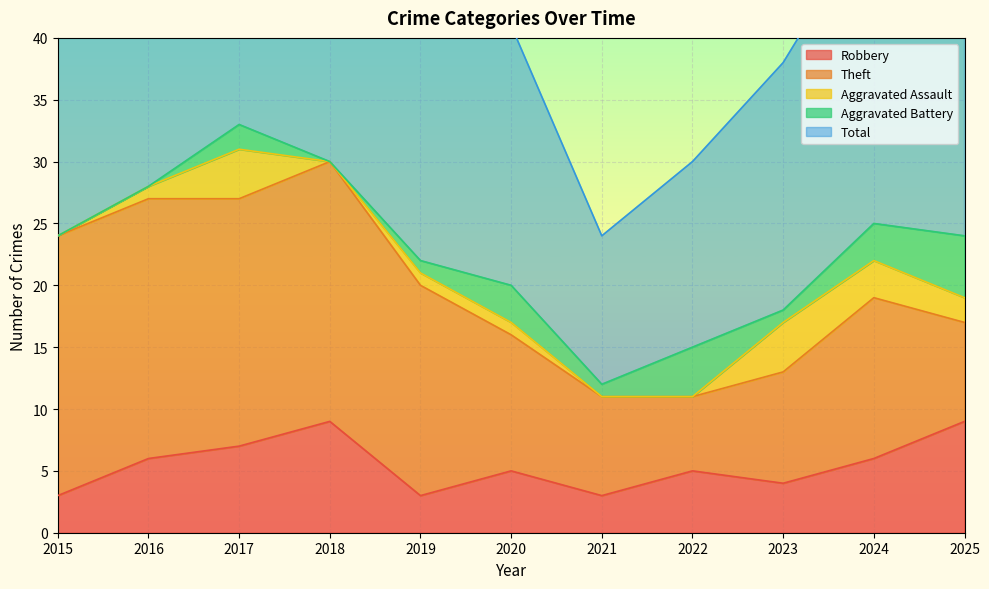

Which label corresponds to the smallest value in the chart?

2015